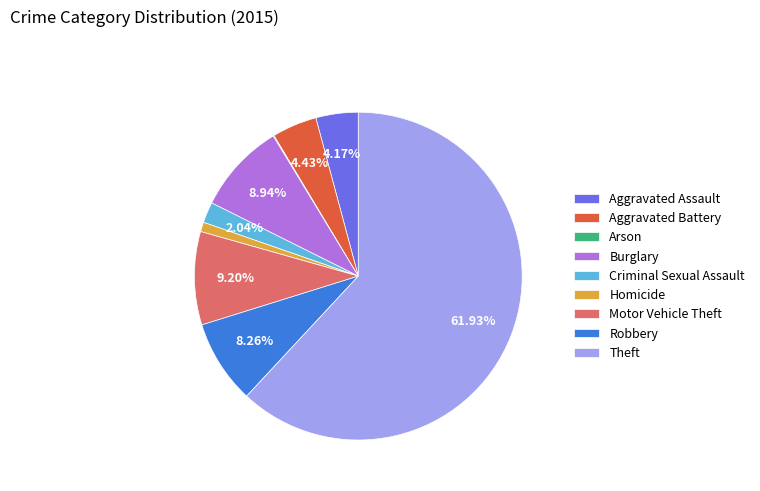

What percentage is the Criminal Sexual Assault slice, to the nearest percent?

2%